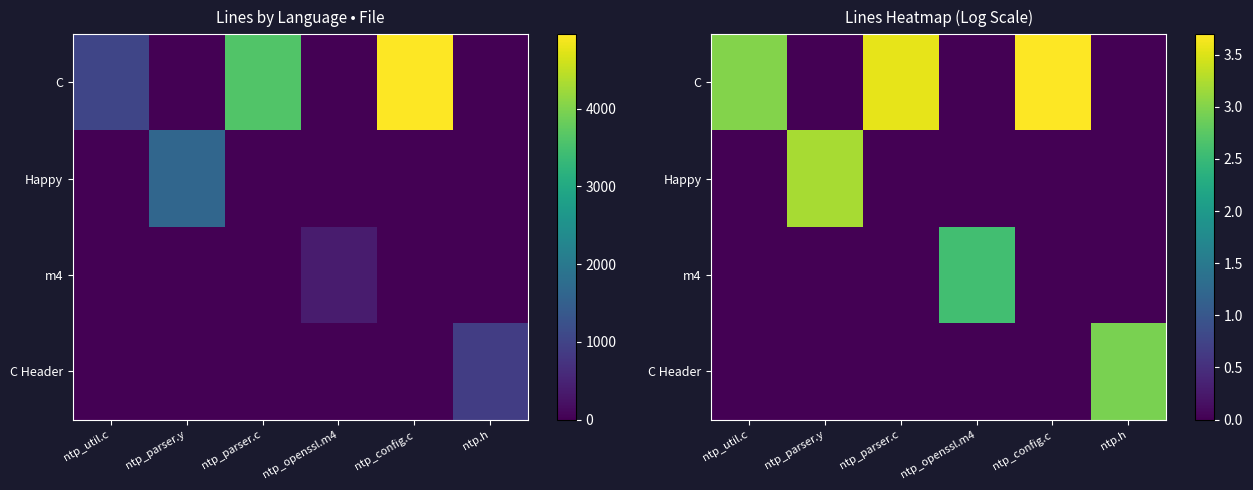

What is the average value of the m4 series?

0.4